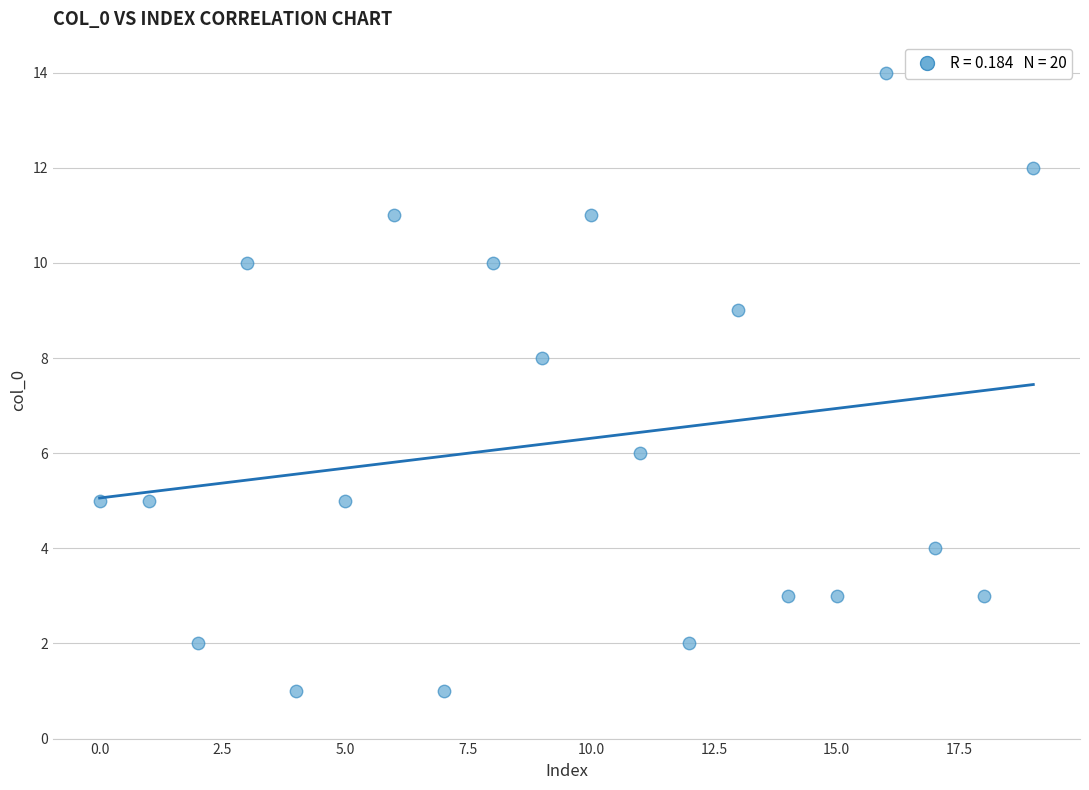

What is the range of Y values (max minus min)?

13